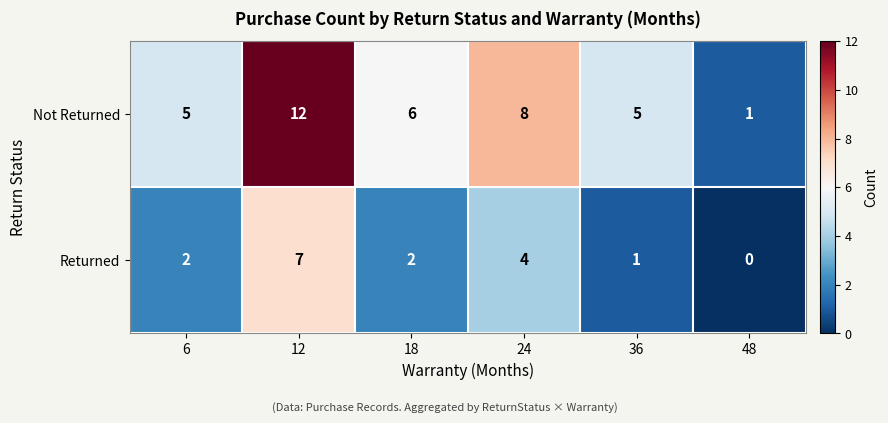

What is the difference between the highest and lowest values at 36?

4